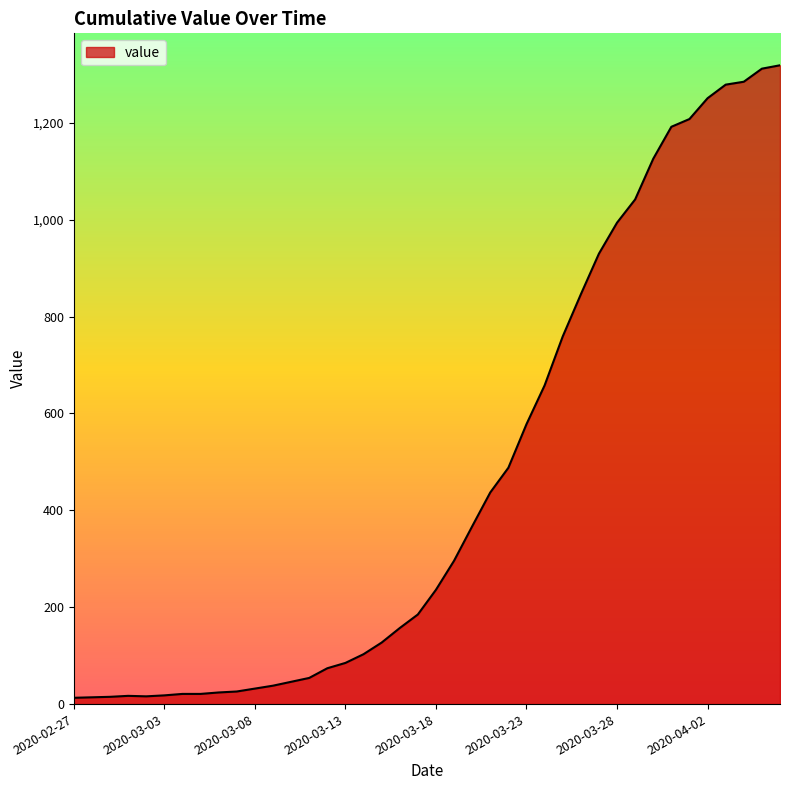

What is the difference between the maximum and minimum values?

1306